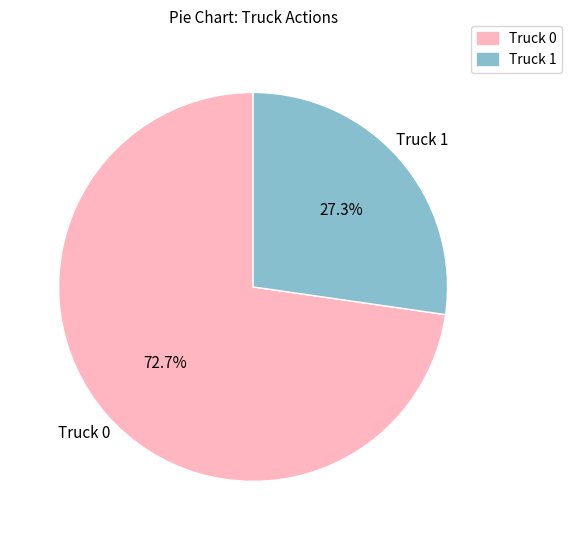

The Truck 0 slice represents 85% of the pie. True or false?

False